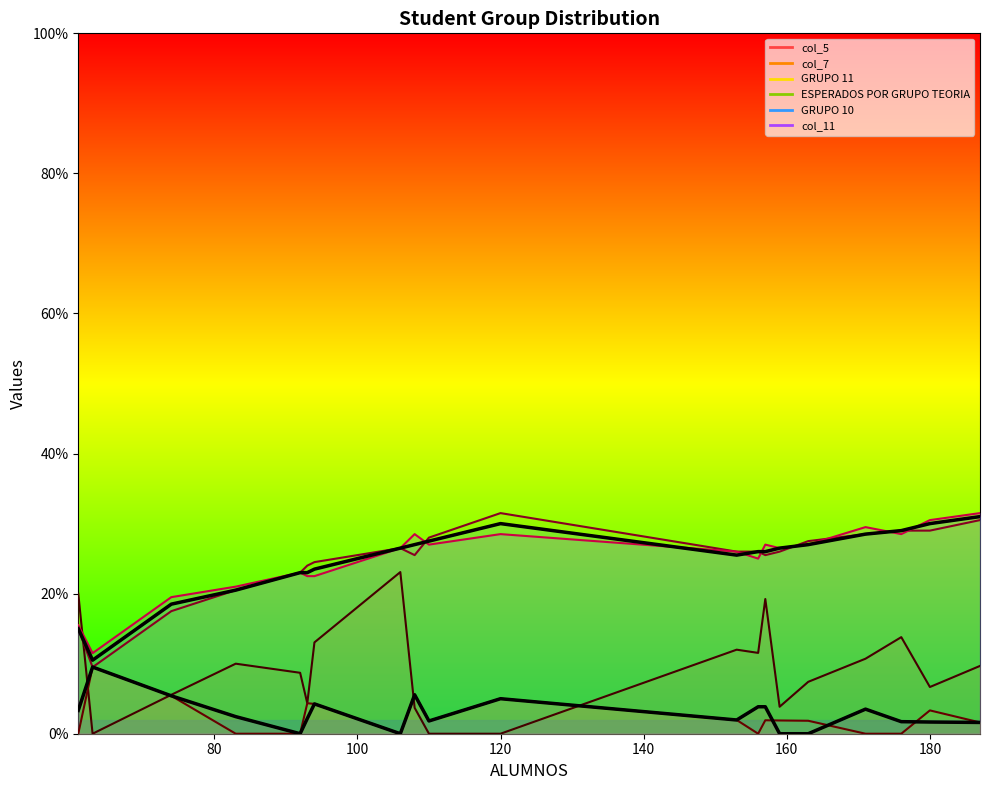

The value of curve_ESPERADOS POR GRUPO TEORIA at 9 is 47.5. True or false?

False